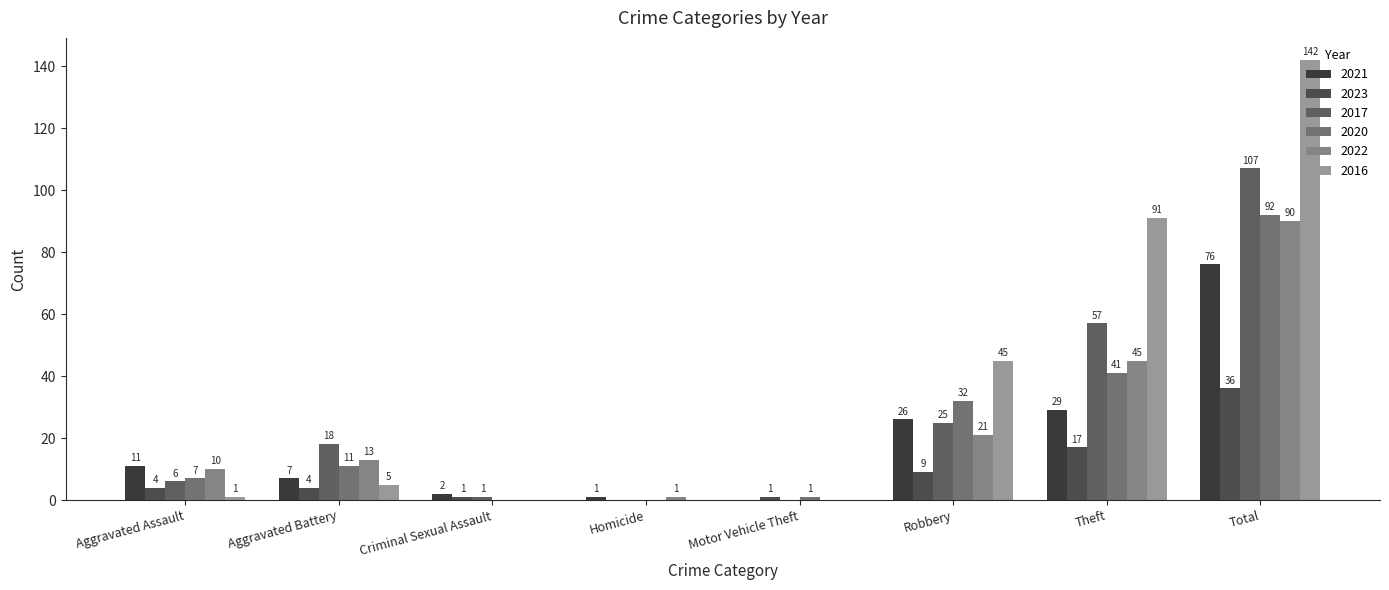

Which series has the largest total across all categories?

2016